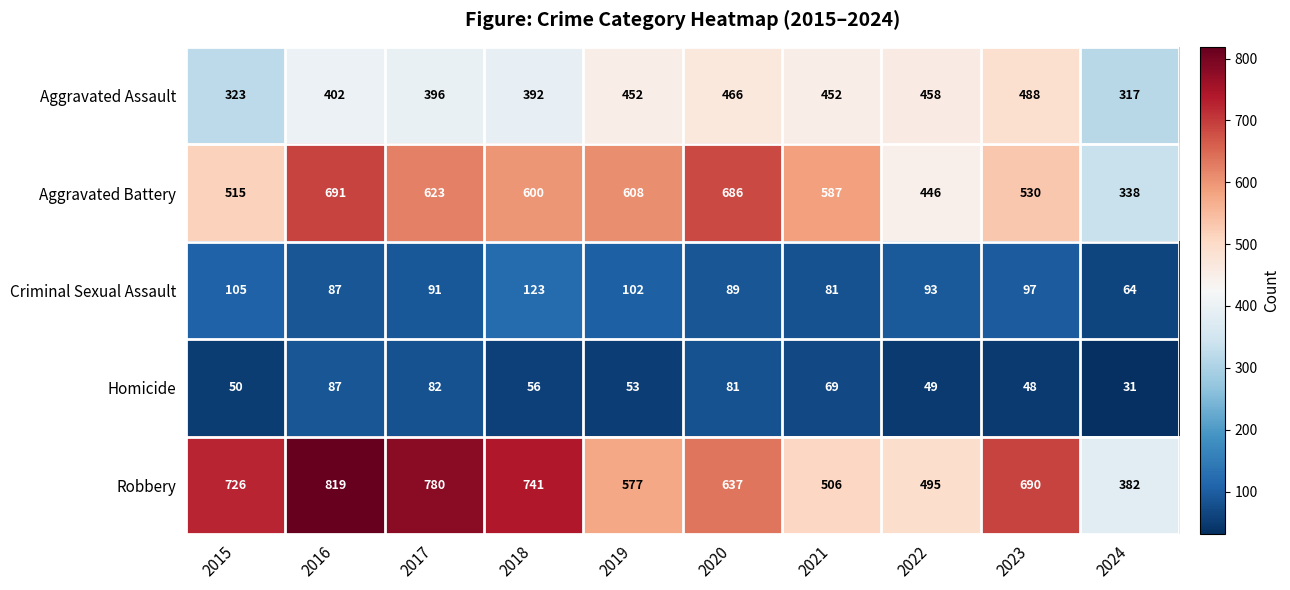

What is the difference between the highest and lowest values at 2019?

555